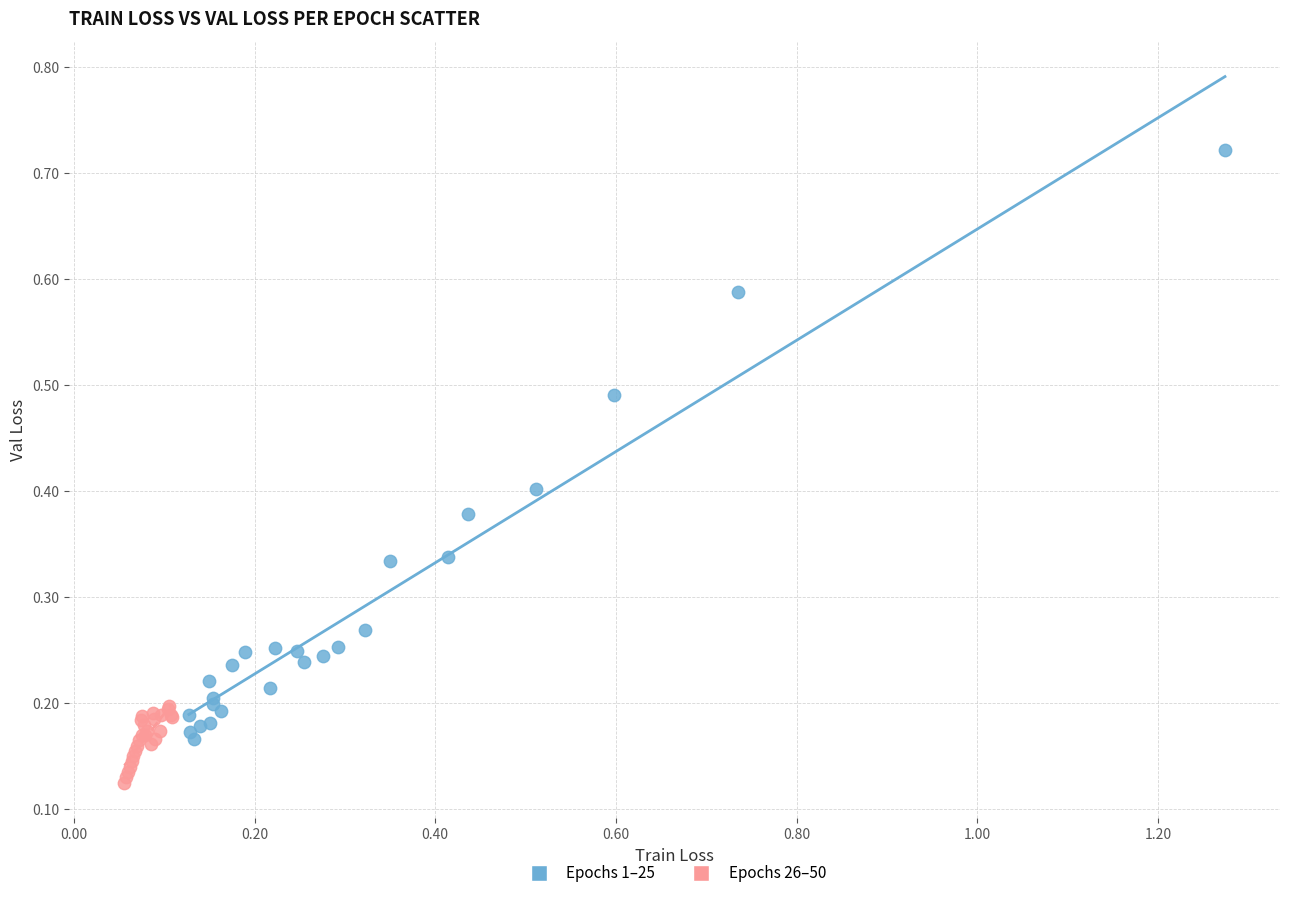

Which series reaches the minimum Y coordinate?

Epochs 26–50